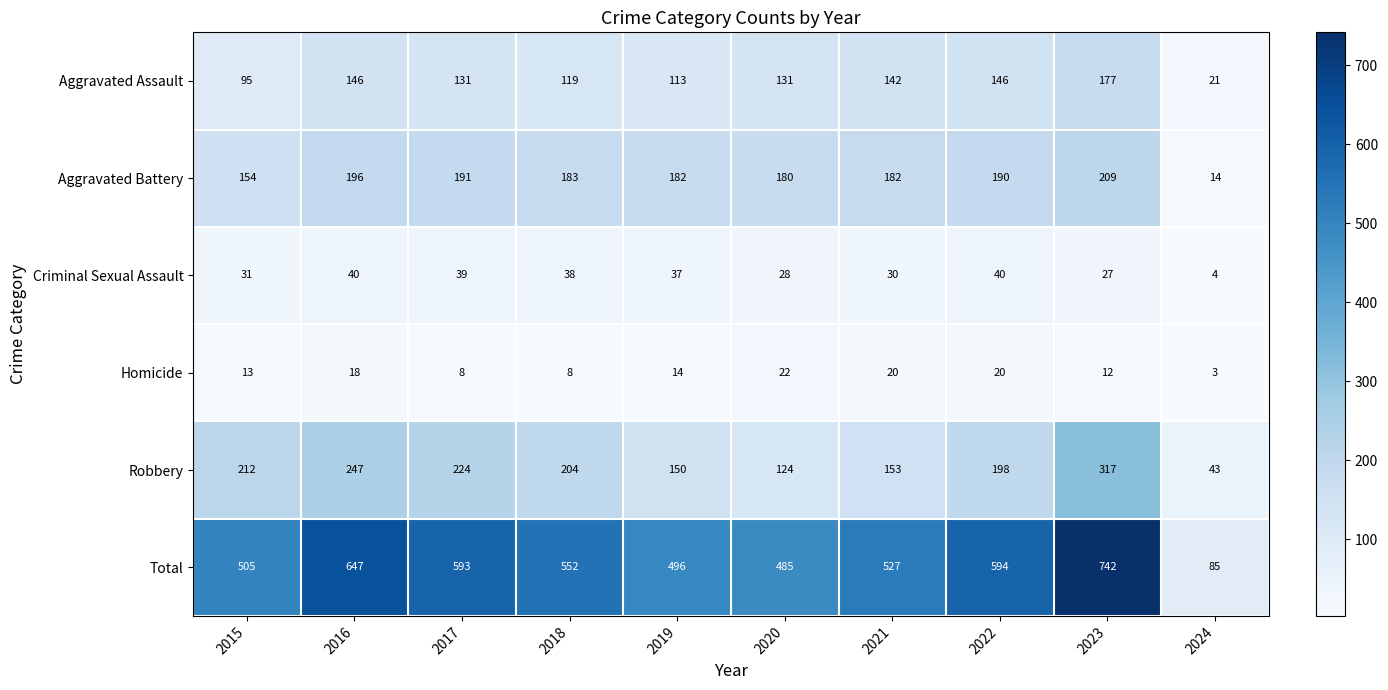

What is the sum of the Aggravated Assault values at 2016 and 2024?

167